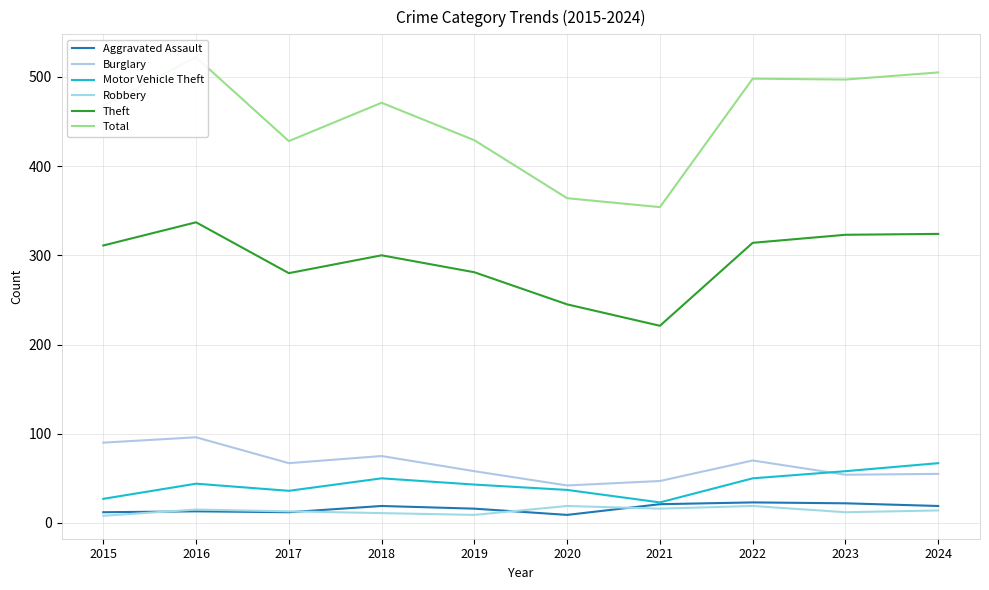

True or false: Total and Motor Vehicle Theft cross at least once.

False